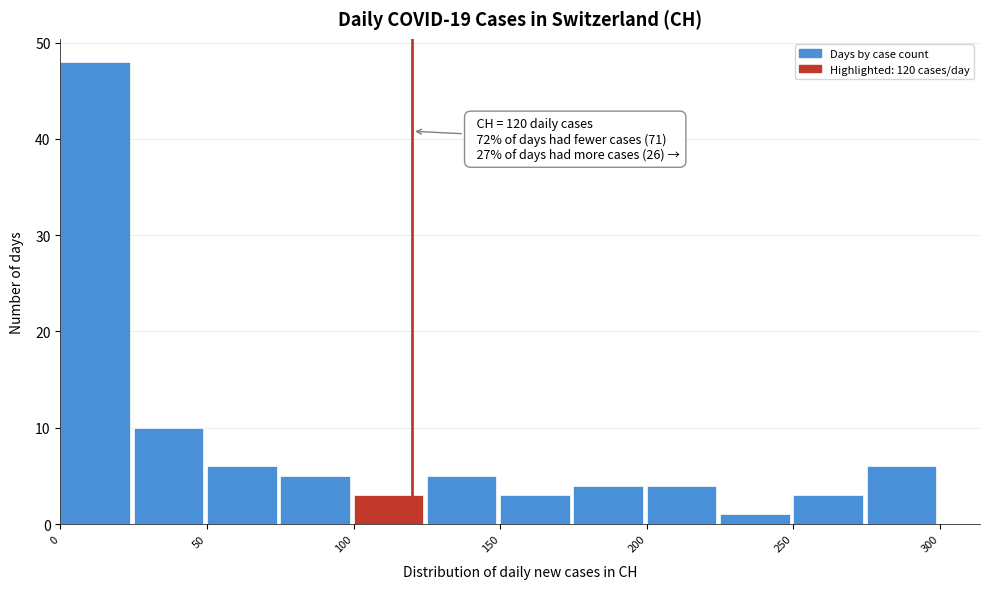

Which range on the x-axis has the tallest bar?

0 to 25